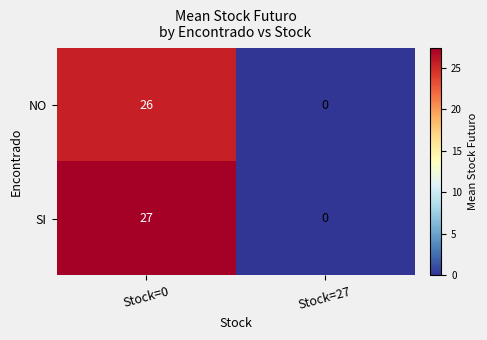

Is it true that NO equals 37 at Stock=0?

False